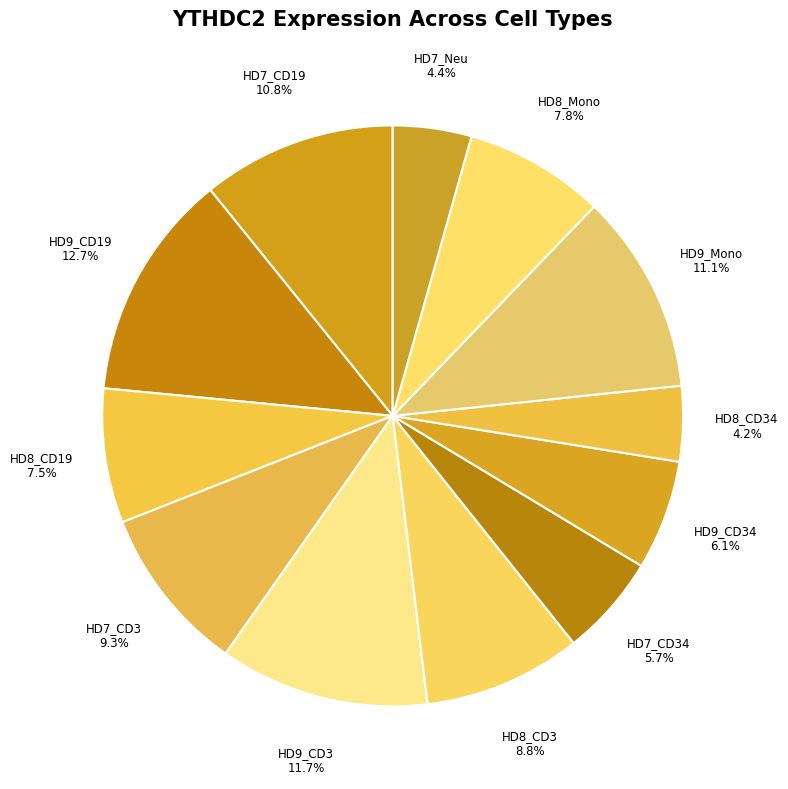

Is there a majority slice in this chart?

No